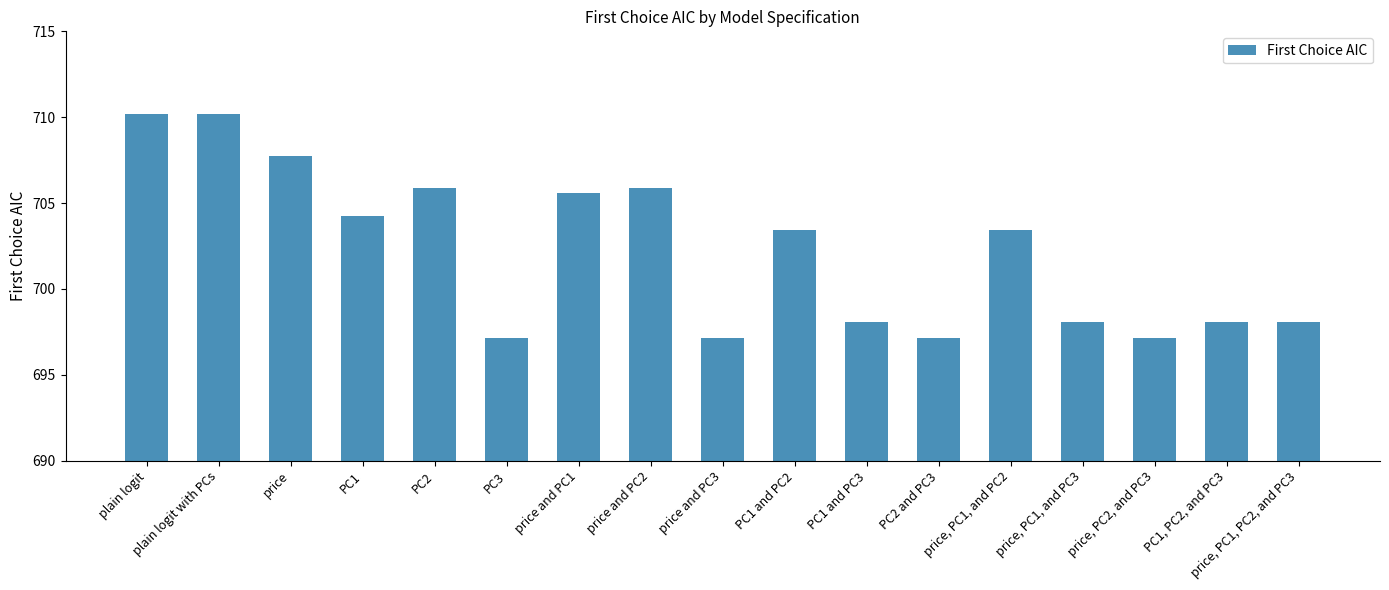

What is the approximate value at PC1 and PC2?

703.4